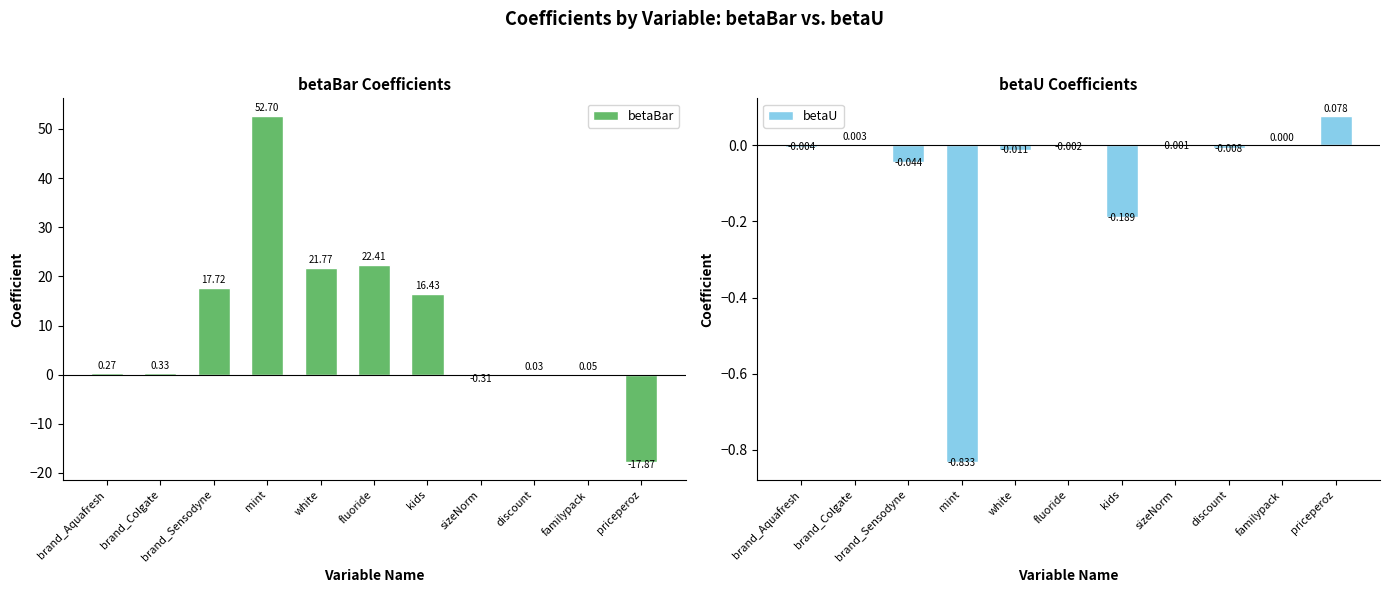

List the series in order of their overall mean, lowest first.

betaU, betaBar